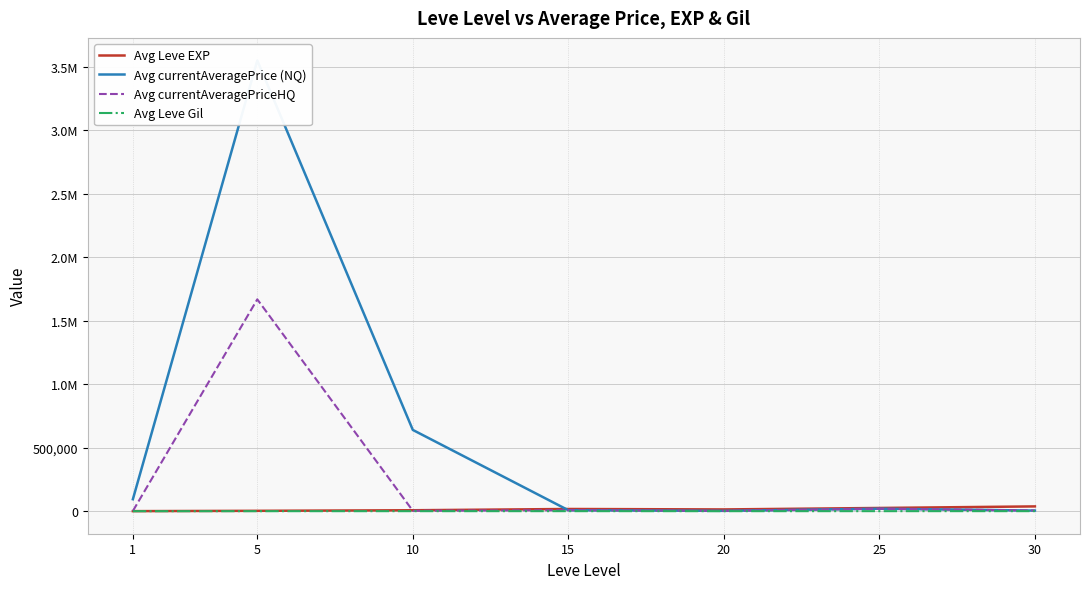

What is the approximate value of Avg Leve EXP at 30?

37715.0